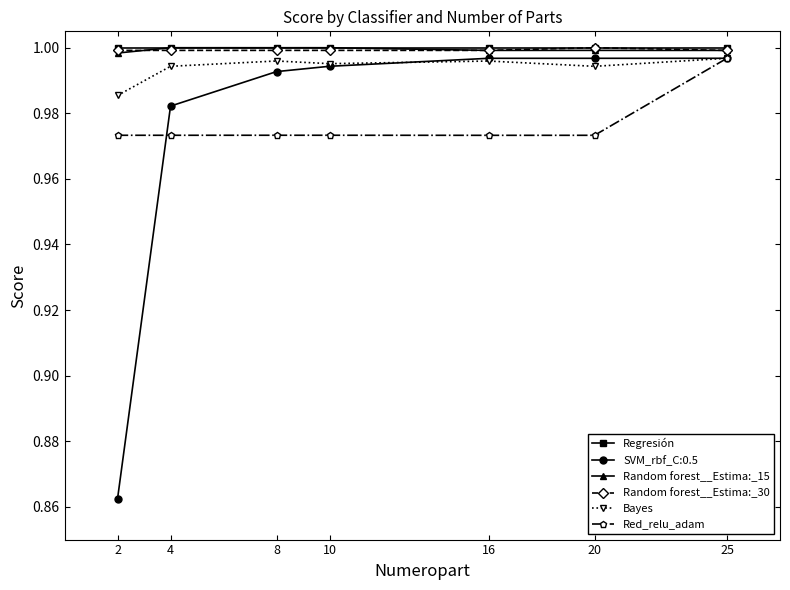

True or false: SVM_rbf_C:0.5 and Regresión cross at least once.

False